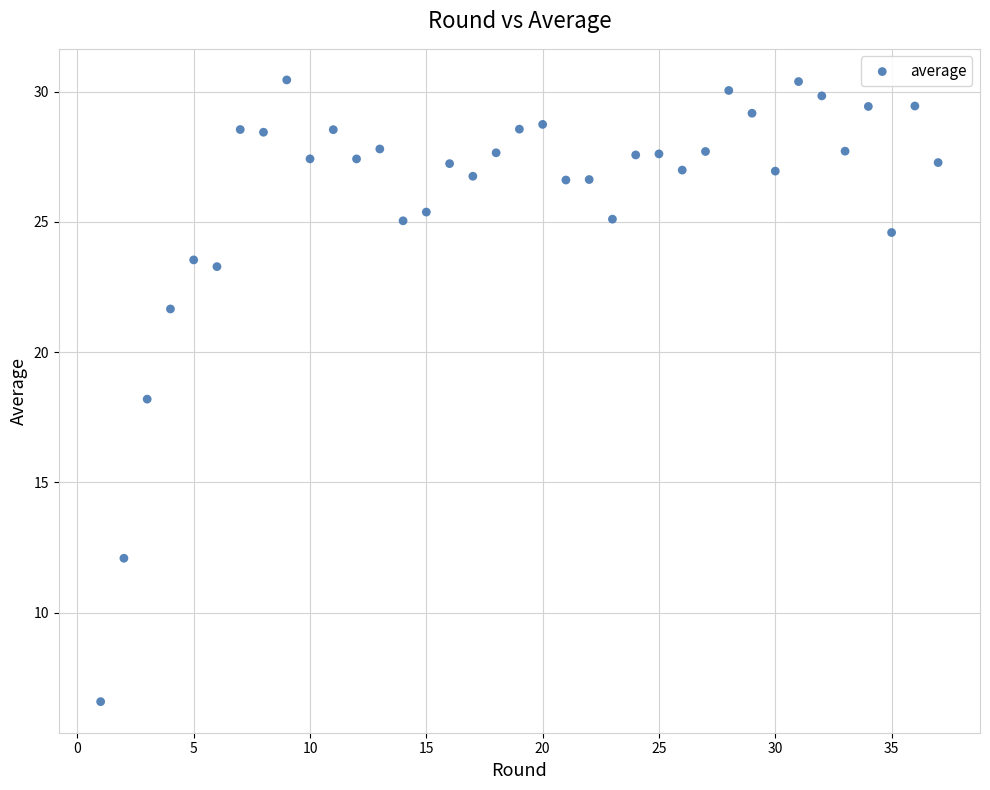

What is the range of Y values (max minus min)?

23.9